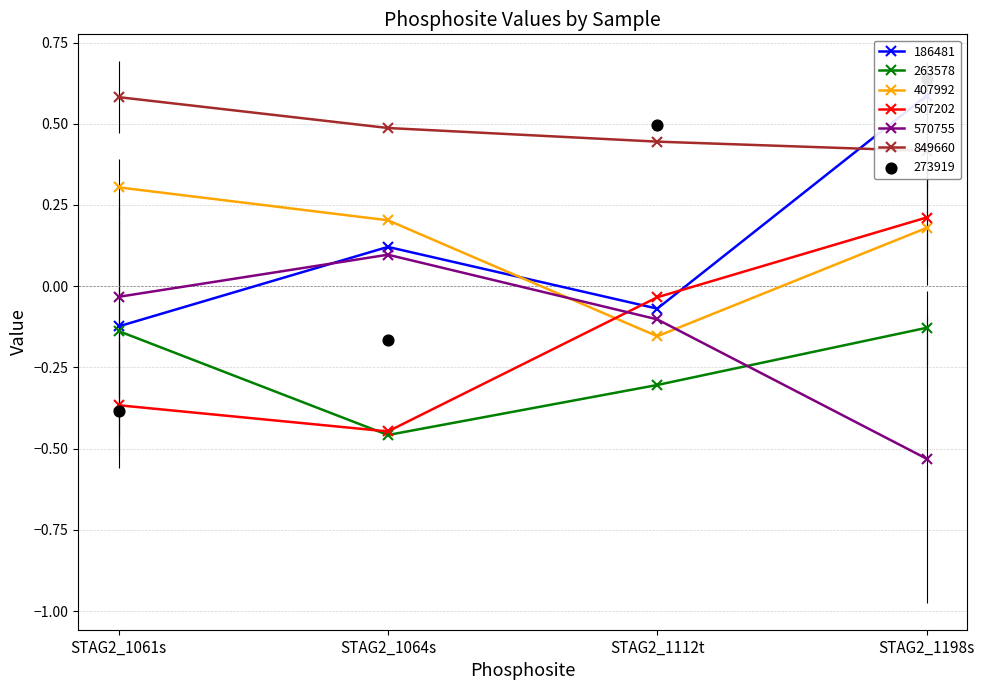

Which series has the widest spread of Y values?

186481